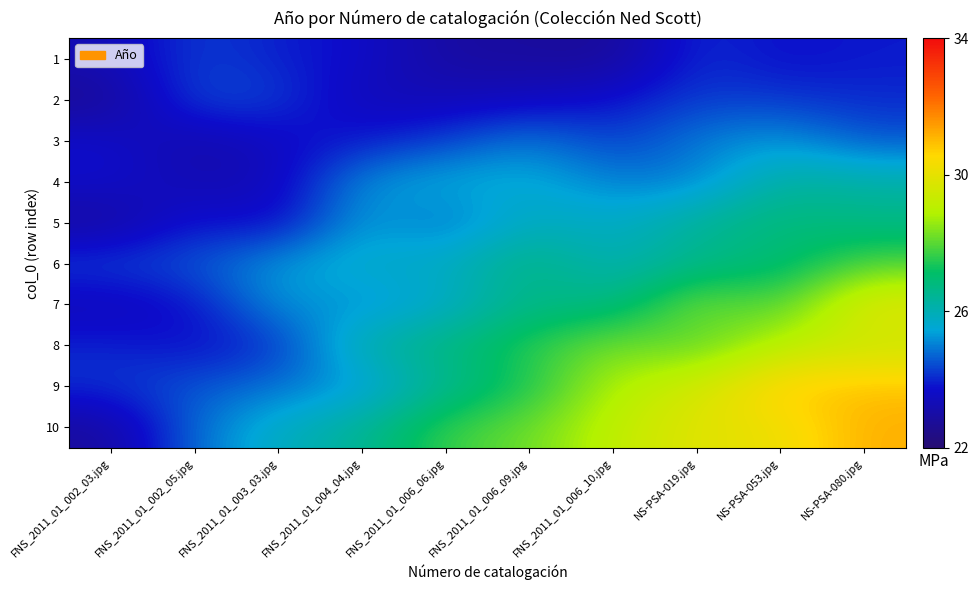

At how many categories does at least one series exceed 28?

5